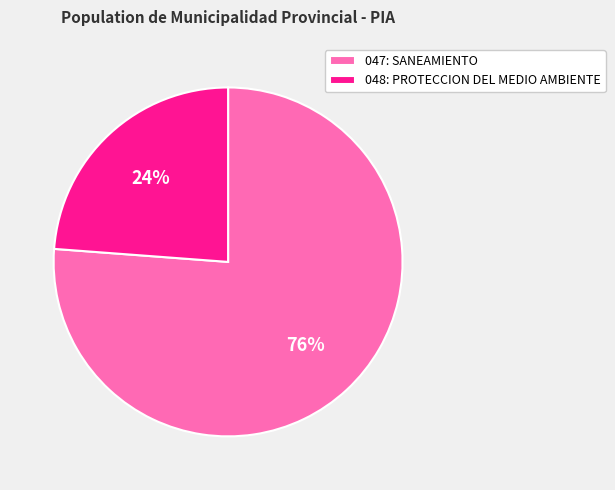

Which slice is the smallest?

048: PROTECCION DEL MEDIO AMBIENTE